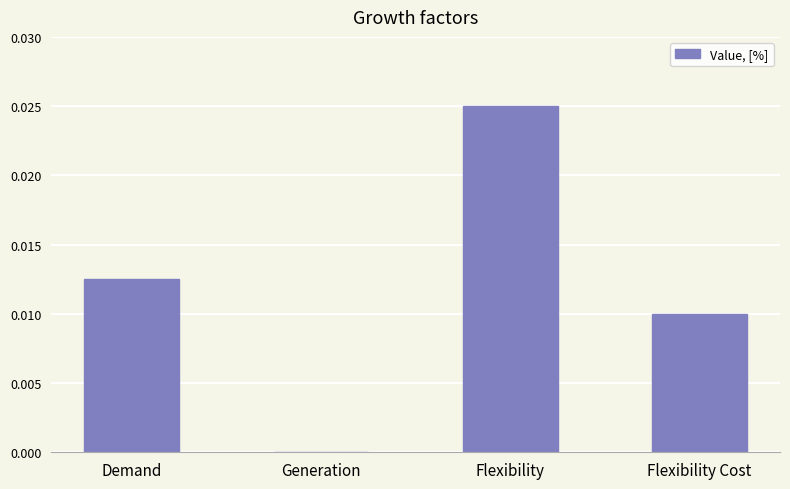

True or false: the data shows 0.0 at Demand.

True